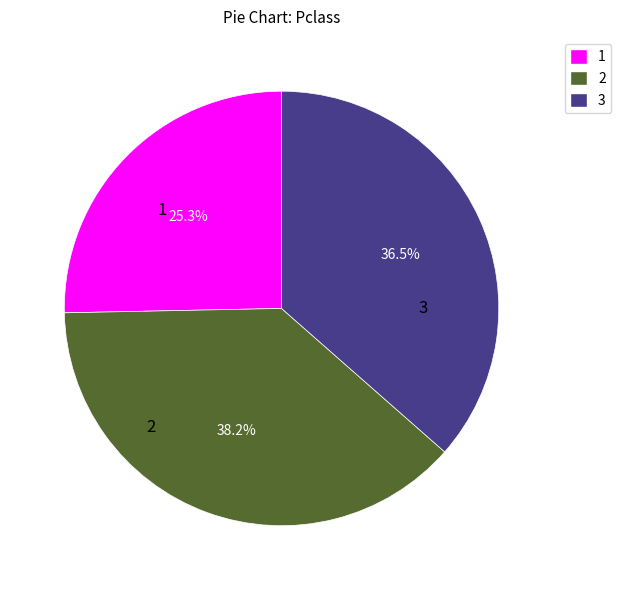

Which category has the biggest portion of the pie?

2